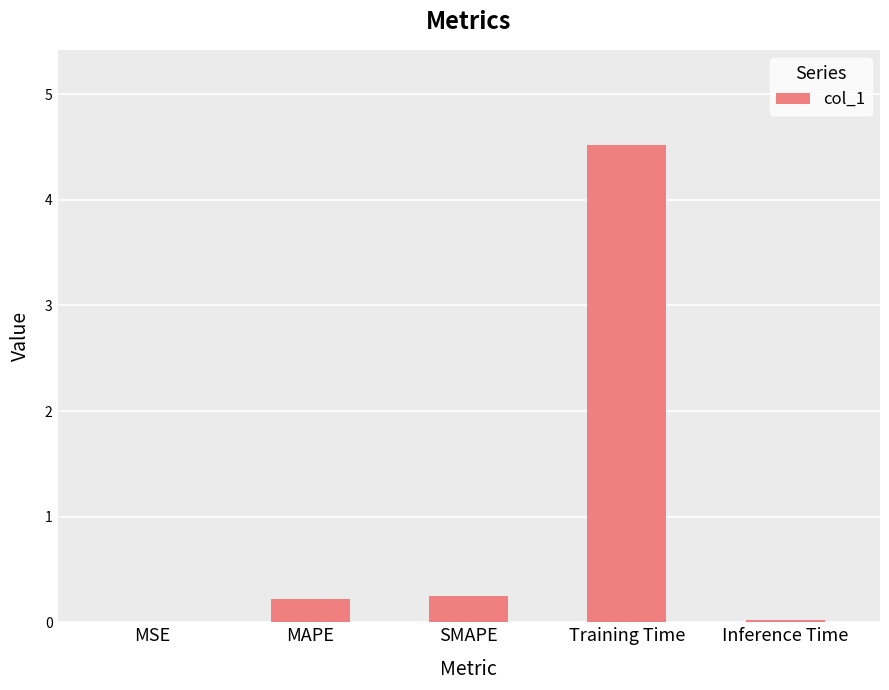

What is the sum of all values?

5.0